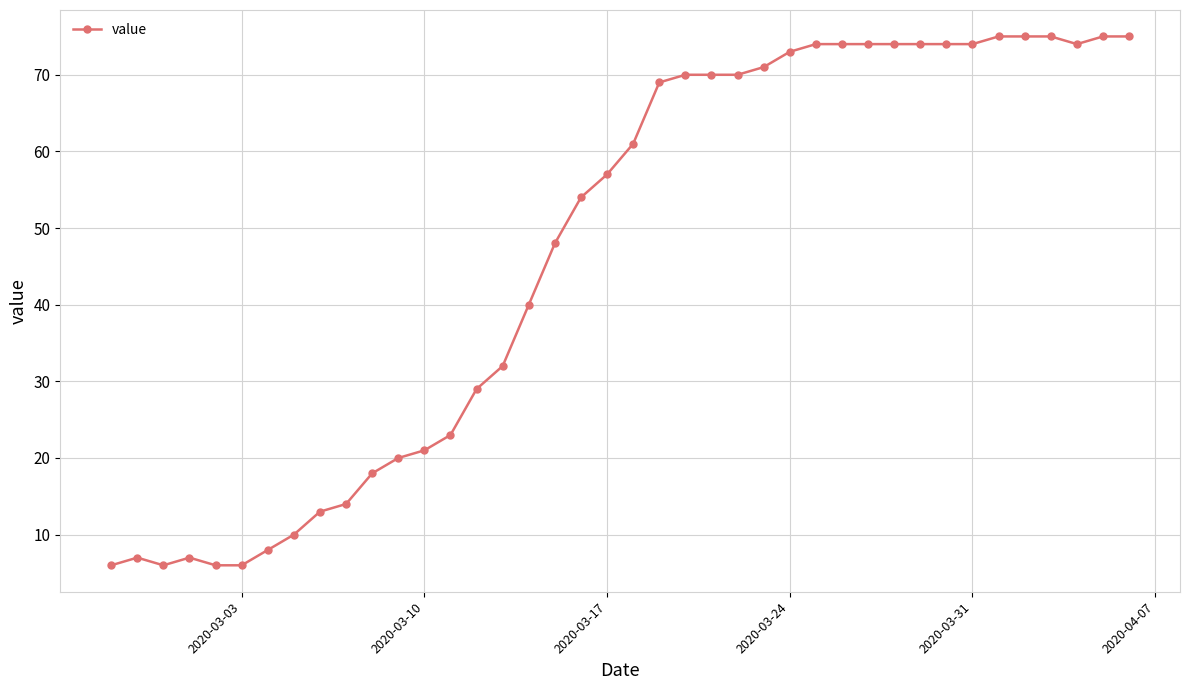

What is the average value?

47